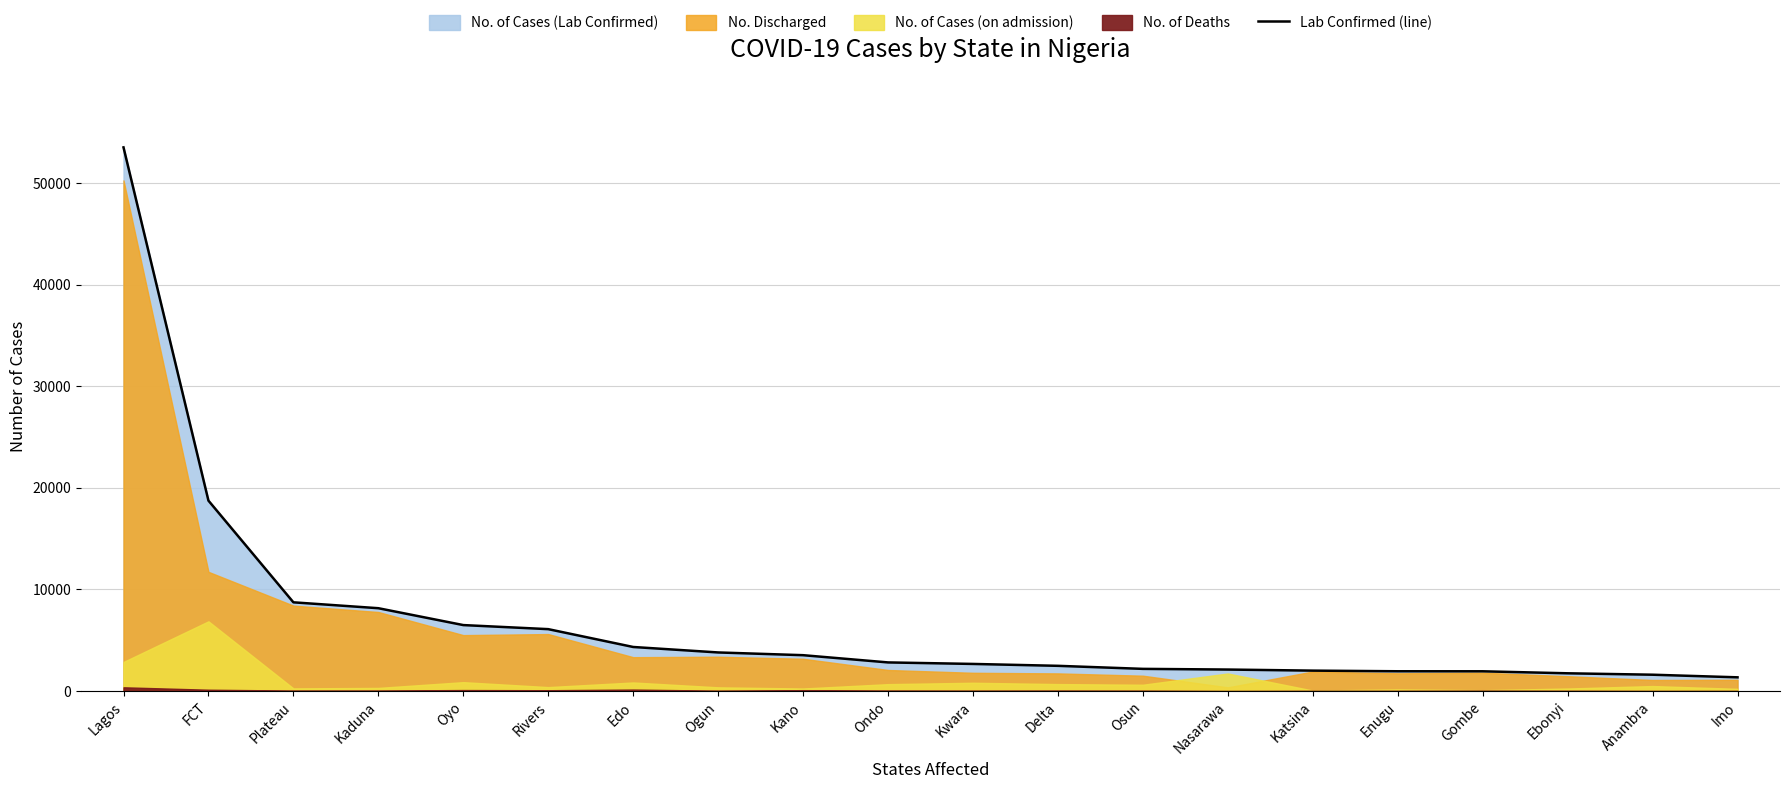

Reading left to right, what are all the values shown in this chart?

53496	18741	8737	8158	6498	6098	4343	3805	3536	2824	2675	2489	2190	2123	2017	1954	1951	1754	1615	1358